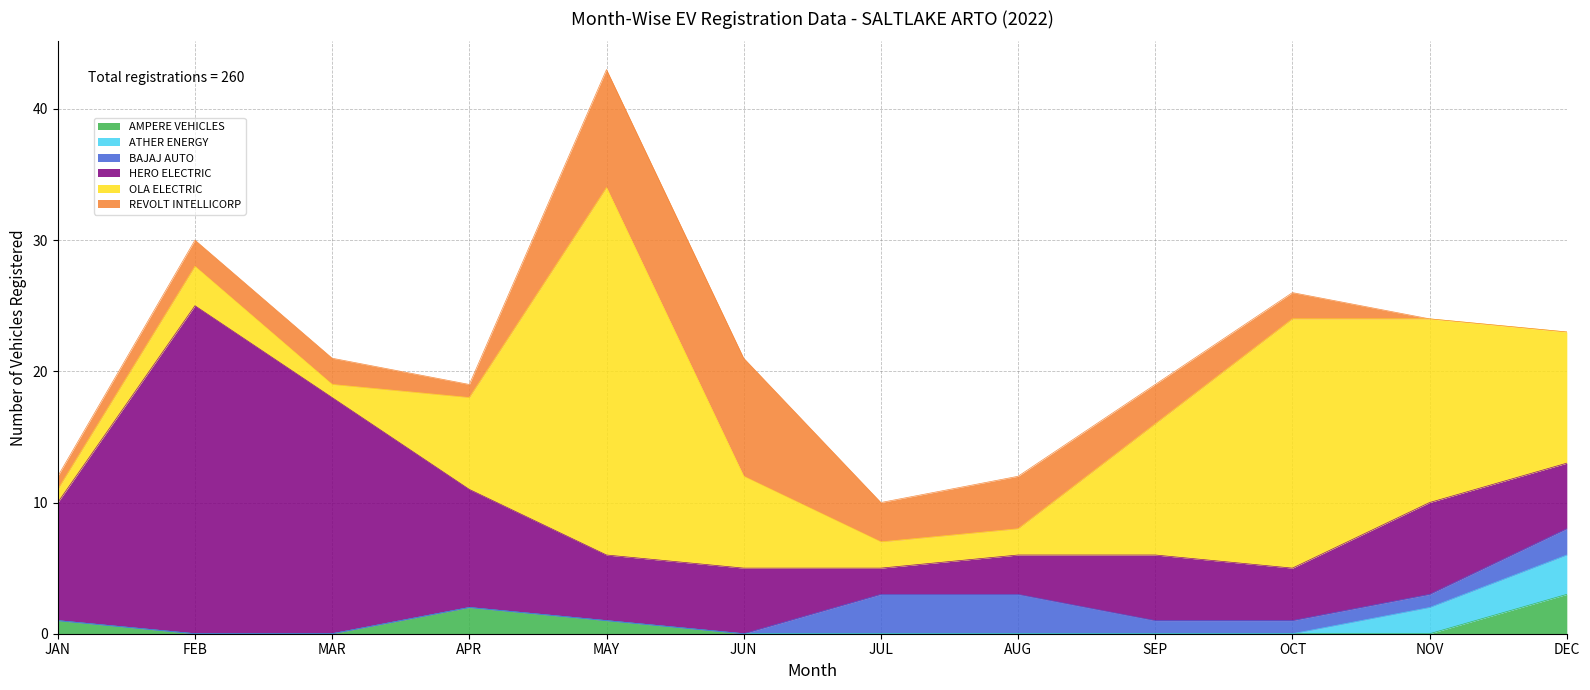

What are all the series names shown in the legend?

AMPERE VEHICLES, ATHER ENERGY, BAJAJ AUTO, HERO ELECTRIC, OLA ELECTRIC, REVOLT INTELLICORP